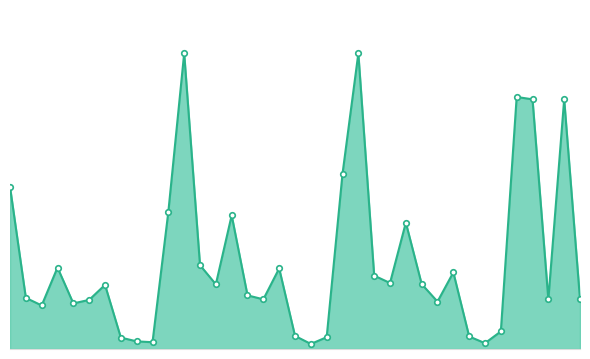

Is this an area chart (filled region under the line)?

Yes